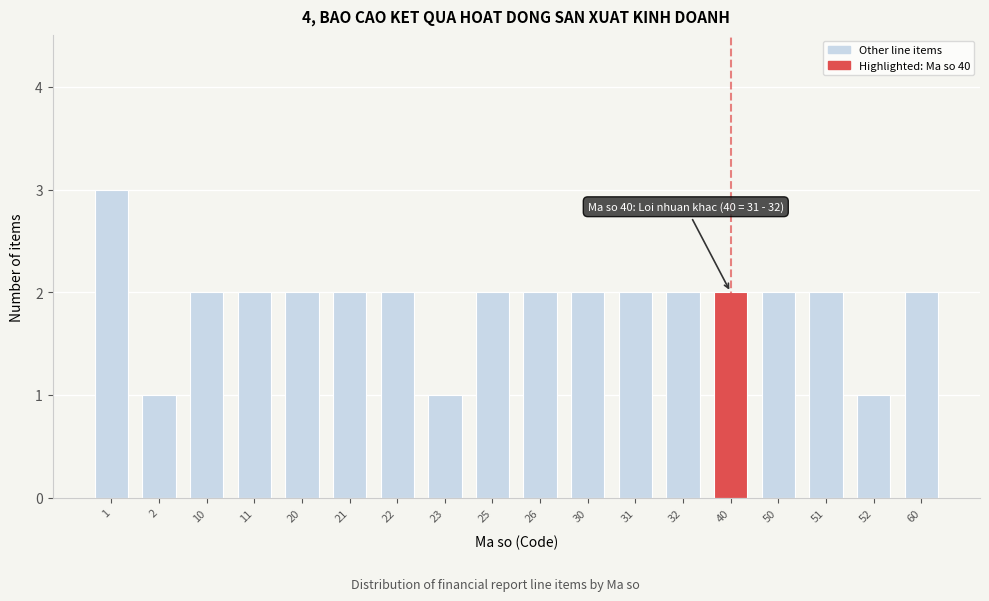

Reading right to left, transcribe all the data shown in this chart.

2	1	2	2	2	2	2	2	2	2	1	2	2	2	2	2	1	3